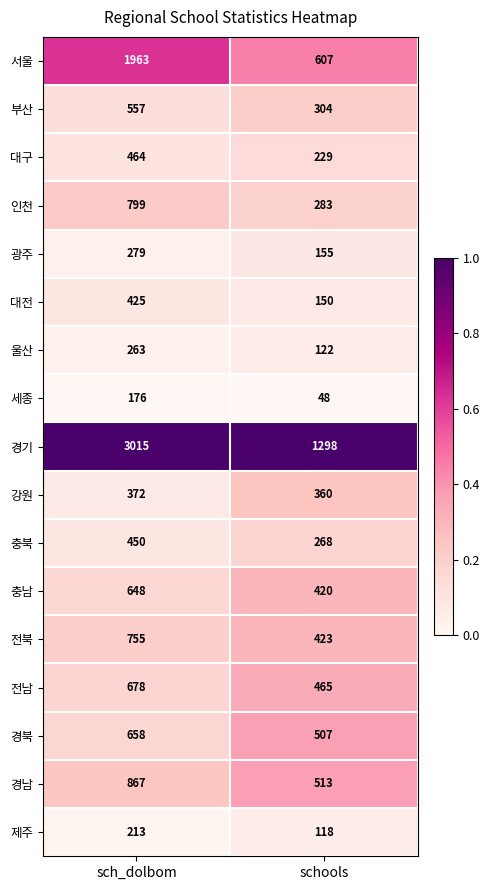

What is the sum of all 인천 values?

1082